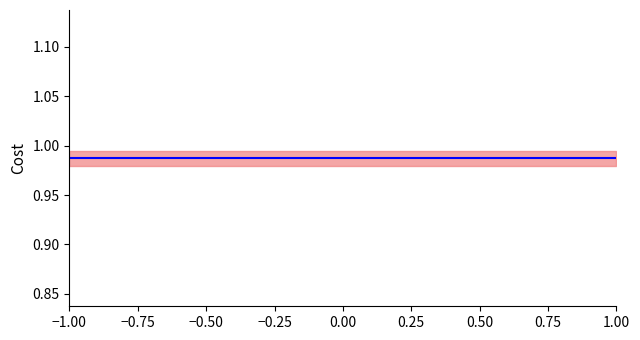

What is the value of the Vm point at the 13th from the left?

1.0